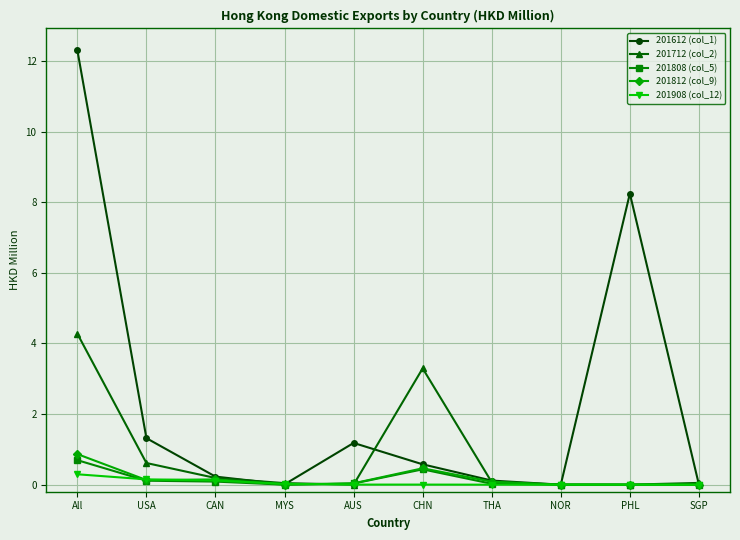

Which series has the largest range (max minus min)?

201612 (col_1)